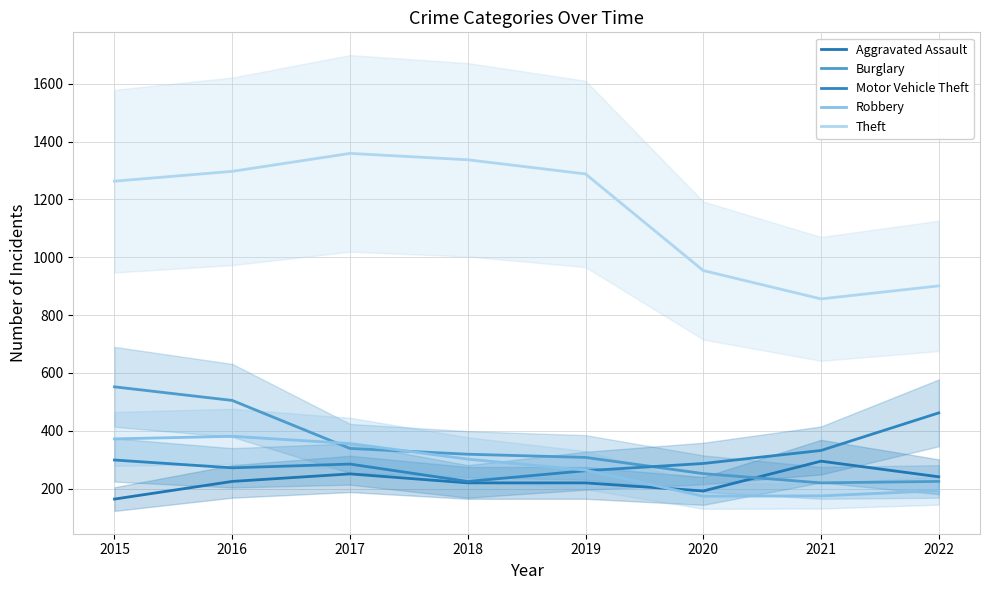

The Robbery series shows 125 at 2015. True or false?

False